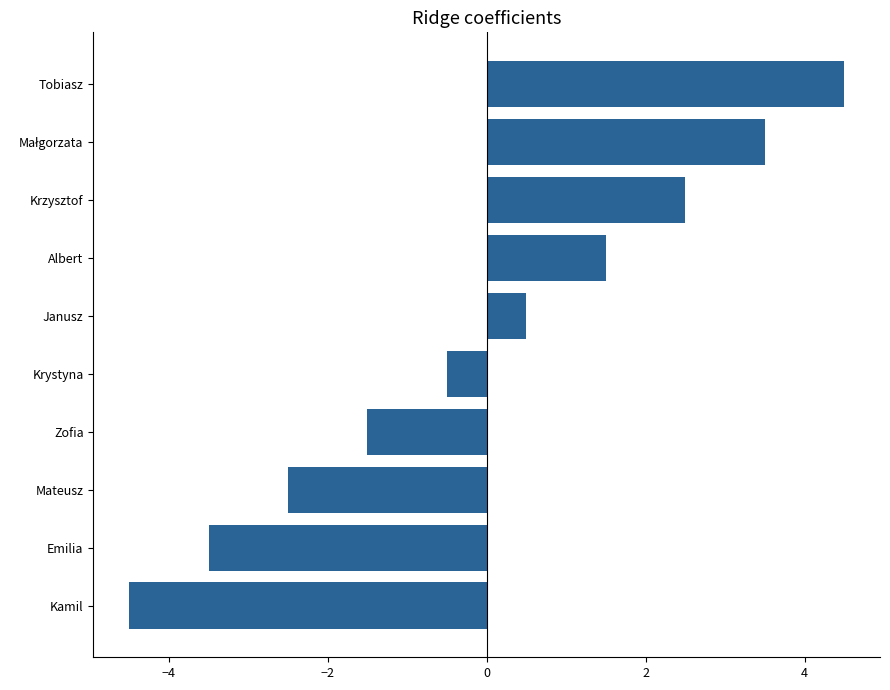

The chart shows a value of -0.2 at Krystyna. True or false?

False